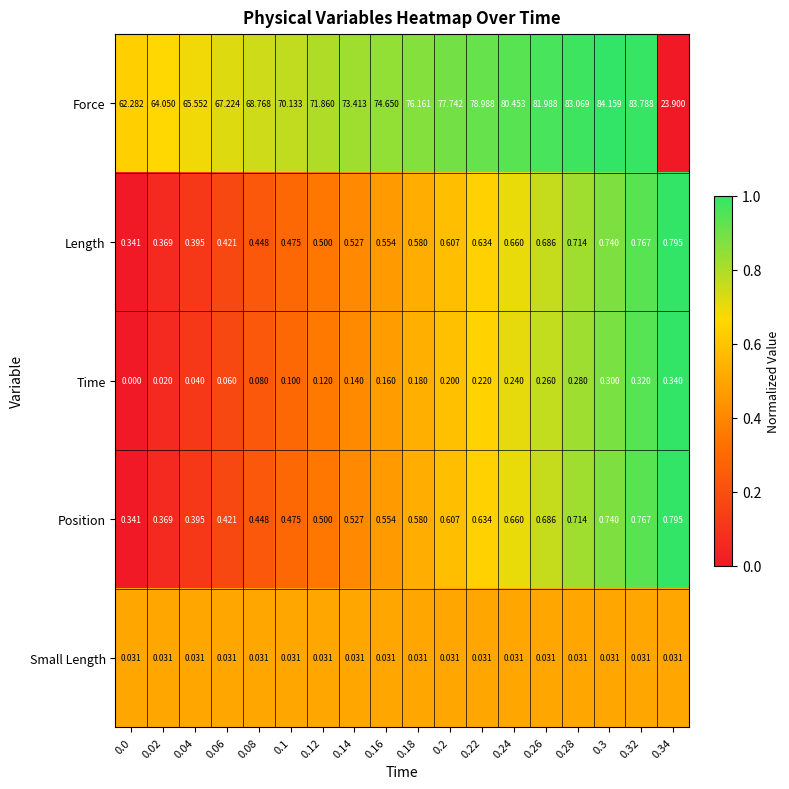

Which series has the widest spread of values?

Force